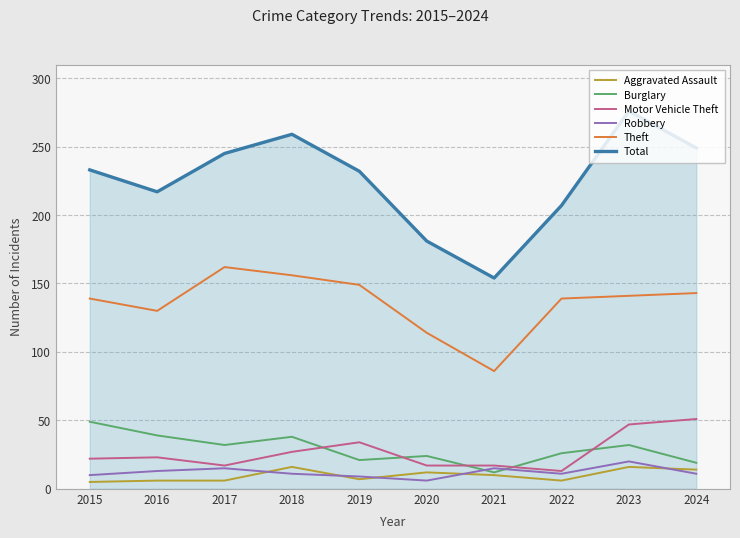

What is the sum of all Motor Vehicle Theft values?

268